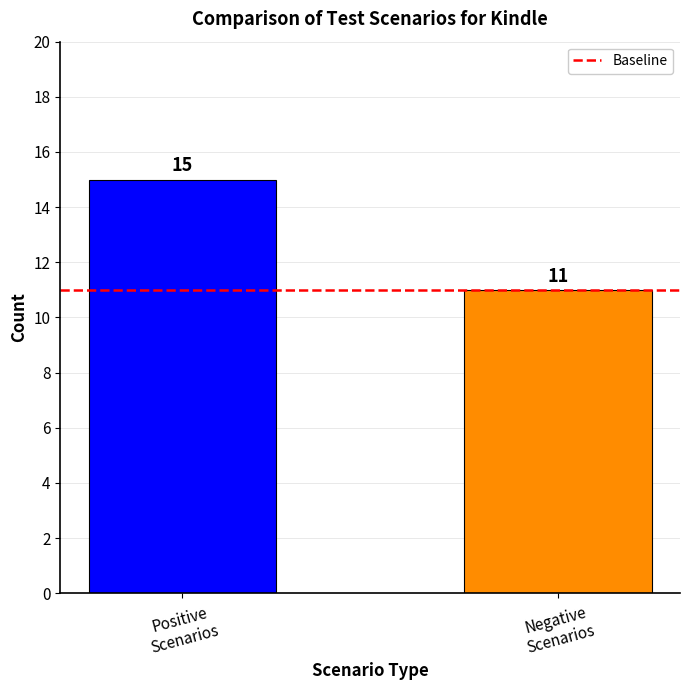

What is the sum of all values?

26